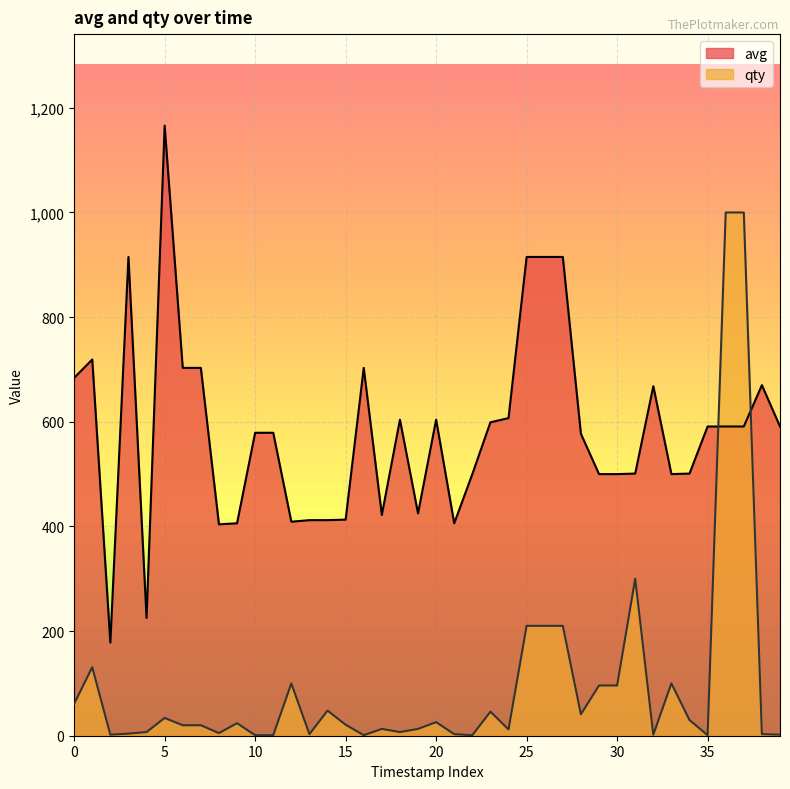

Between which two adjacent categories do avg and qty first intersect?

35 and 36